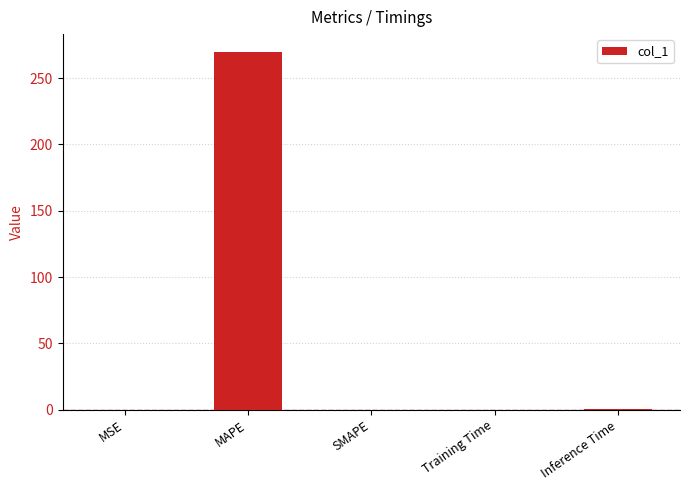

What is the sum of all values?

270.7